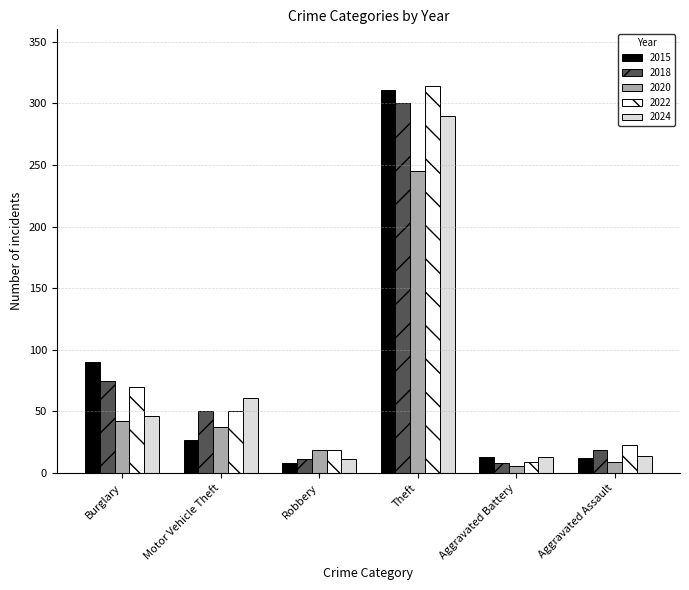

What is the total value across all series at Motor Vehicle Theft?

225